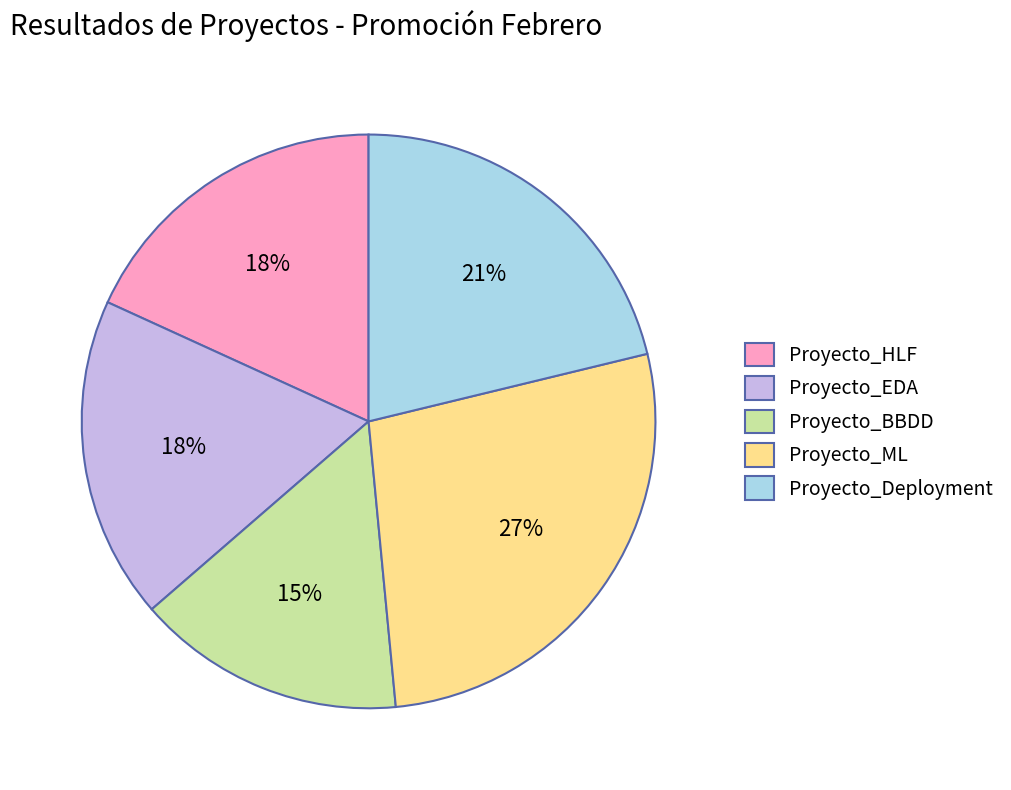

What percentage is the Proyecto_EDA slice, to the nearest percent?

18%